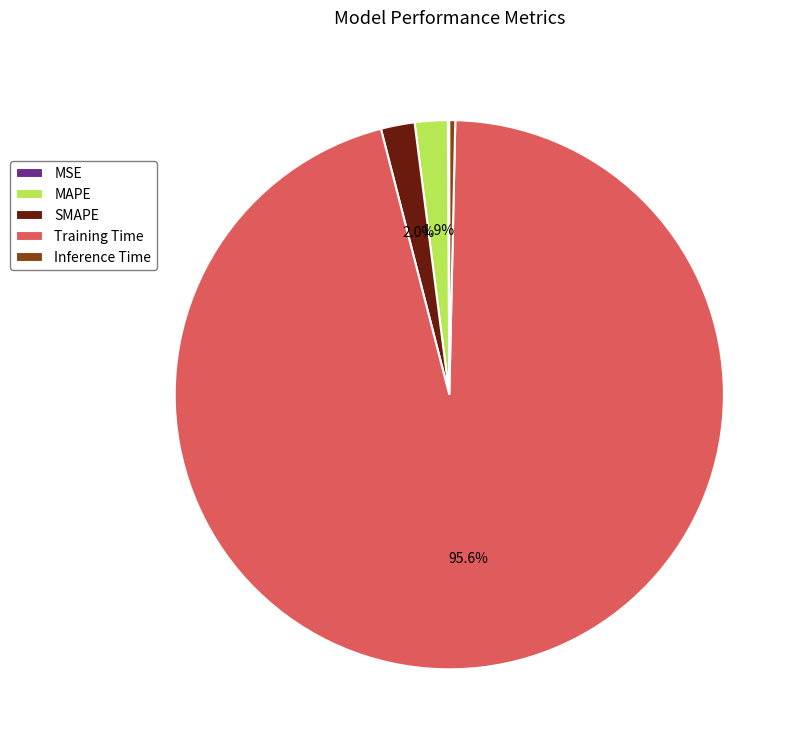

Do MAPE and Inference Time together represent more than half of the pie?

No